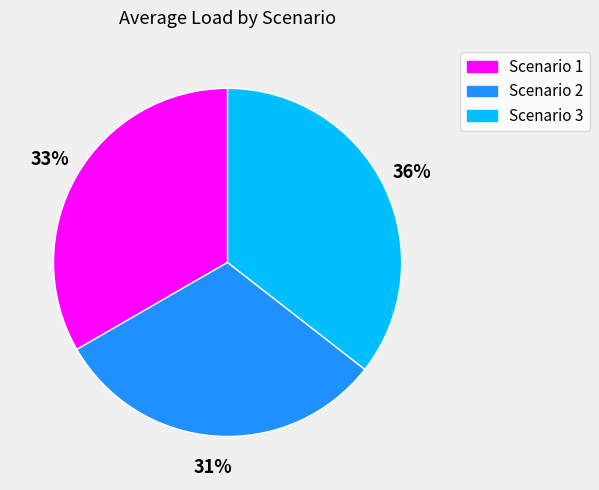

Count the number of slices in the pie.

3